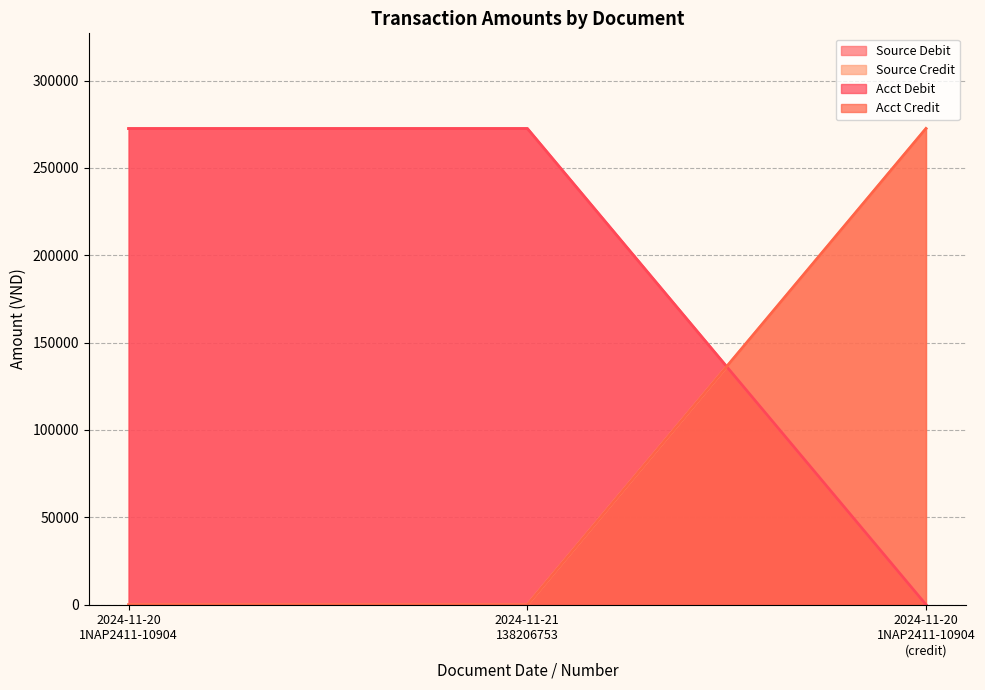

How many values in Acct Credit are above zero?

1